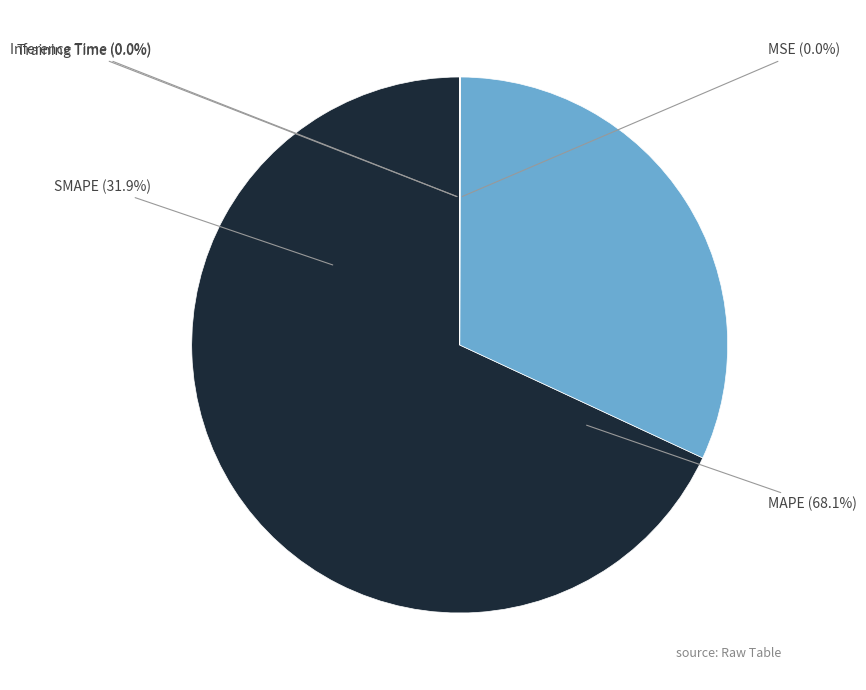

Is there any slice that represents more than half of the pie?

Yes